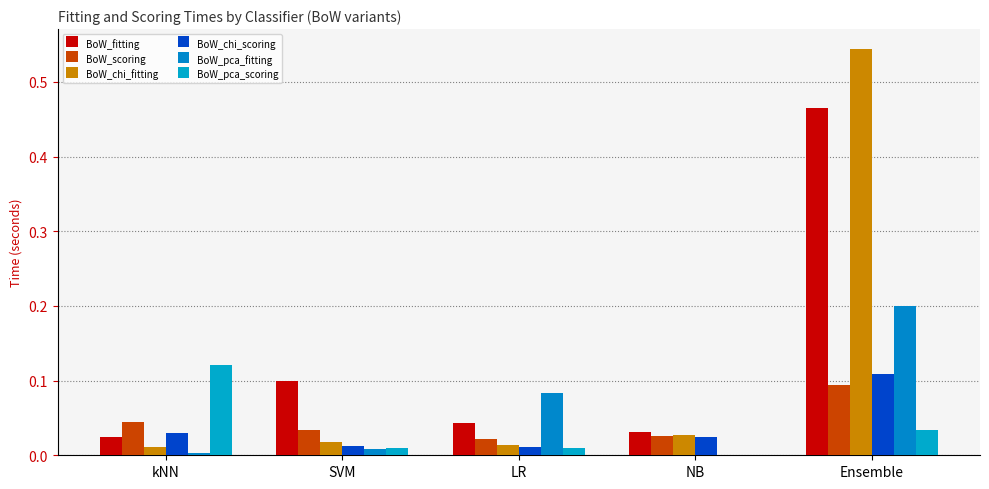

What is the label of the 5th bar from the right?

kNN